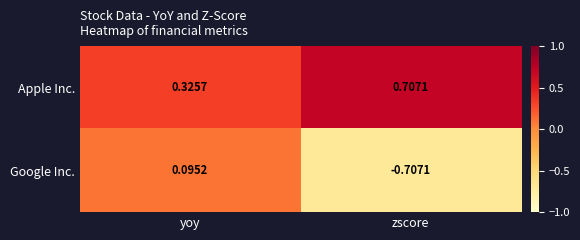

Which series changed the most between yoy and zscore?

Google Inc.